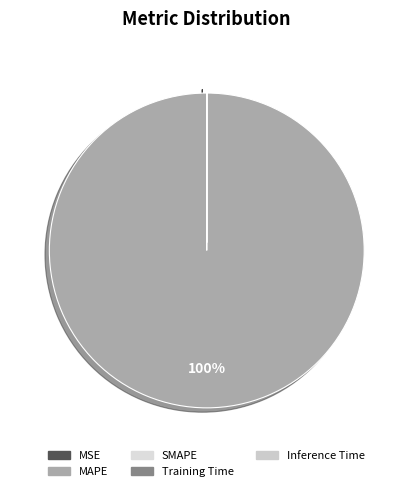

The MSE slice represents 0% of the pie. True or false?

True